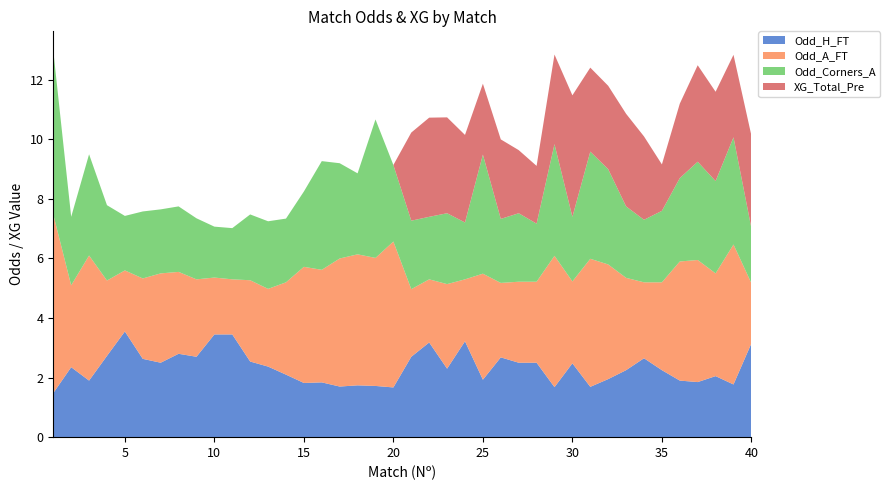

Reading left to right, list all the values displayed in this chart.

Odd_H_FT: 1.5	2.4	1.9	2.7	3.5	2.6	2.5	2.8	2.7	3.5	3.5	2.5	2.4	2.1	1.8	1.8	1.7	1.7	1.7	1.7	2.7	3.2	2.3	3.2	1.9	2.7	2.5	2.5	1.7	2.5	1.7	1.9	2.2	2.6	2.2	1.9	1.9	2.0	1.8	3.1
Odd_A_FT: 6.0	2.8	4.2	2.5	2.0	2.7	3.0	2.8	2.6	1.9	1.9	2.7	2.6	3.1	3.9	3.8	4.3	4.4	4.3	4.9	2.3	2.1	2.8	2.1	3.6	2.5	2.7	2.7	4.4	2.8	4.3	3.9	3.1	2.5	3.0	4.0	4.1	3.5	4.7	2.0
Odd_Corners_A: 5.5	2.3	3.4	2.5	1.8	2.2	2.1	2.2	2.0	1.7	1.7	2.2	2.3	2.1	2.5	3.6	3.2	2.7	4.7	2.6	2.3	2.1	2.4	1.9	4.0	2.1	2.3	1.9	3.8	2.2	3.6	3.2	2.4	2.1	2.4	2.8	3.3	3.1	3.6	1.9
XG_Total_Pre: 0.0	0.0	0.0	0.0	0.0	0.0	0.0	0.0	0.0	0.0	0.0	0.0	0.0	0.0	0.0	0.0	0.0	0.0	0.0	0.0	3.0	3.3	3.2	2.9	2.4	2.7	2.1	1.9	3.0	4.1	2.8	2.8	3.1	2.8	1.6	2.5	3.2	3.0	2.8	3.1